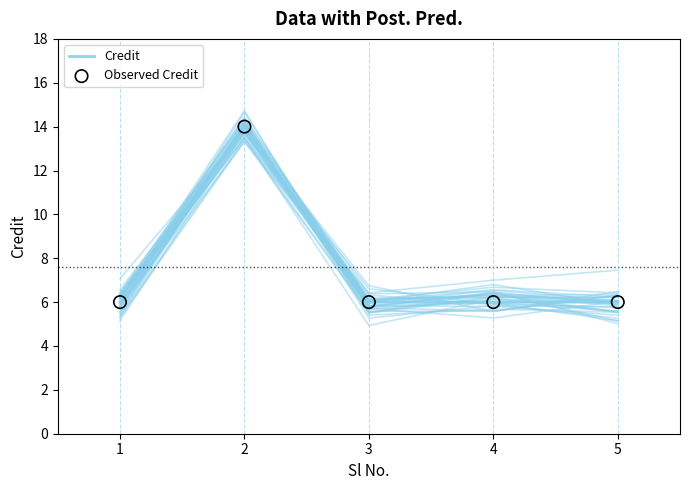

Which series reaches the minimum Y coordinate?

Credit